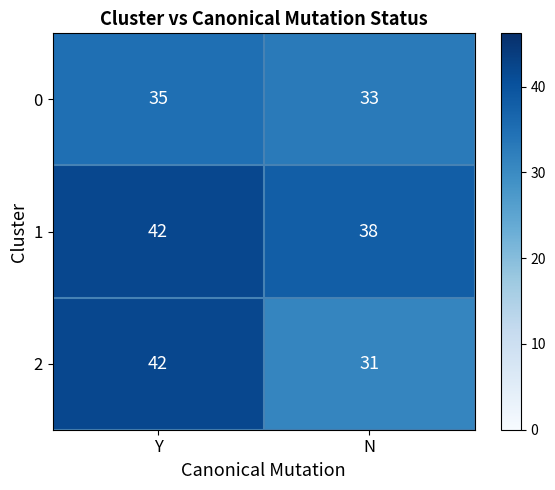

The 0 series shows 56 at Y. True or false?

False